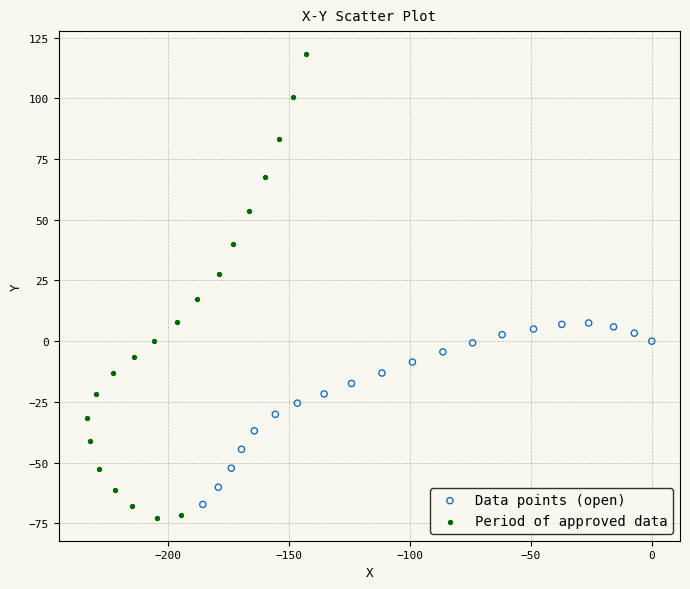

Which series has the largest Y range (max minus min)?

Period of approved data